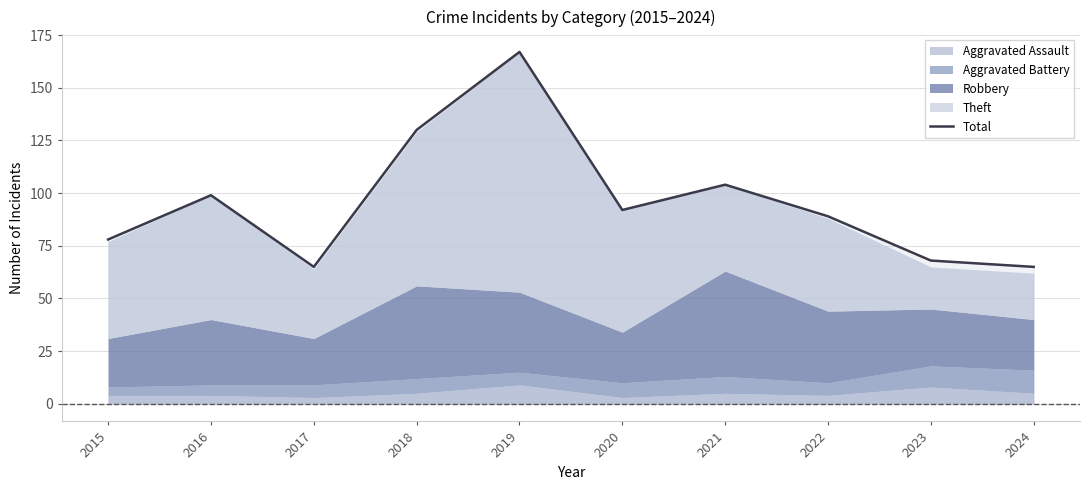

Between 2023 and 2017, which is larger?

2023